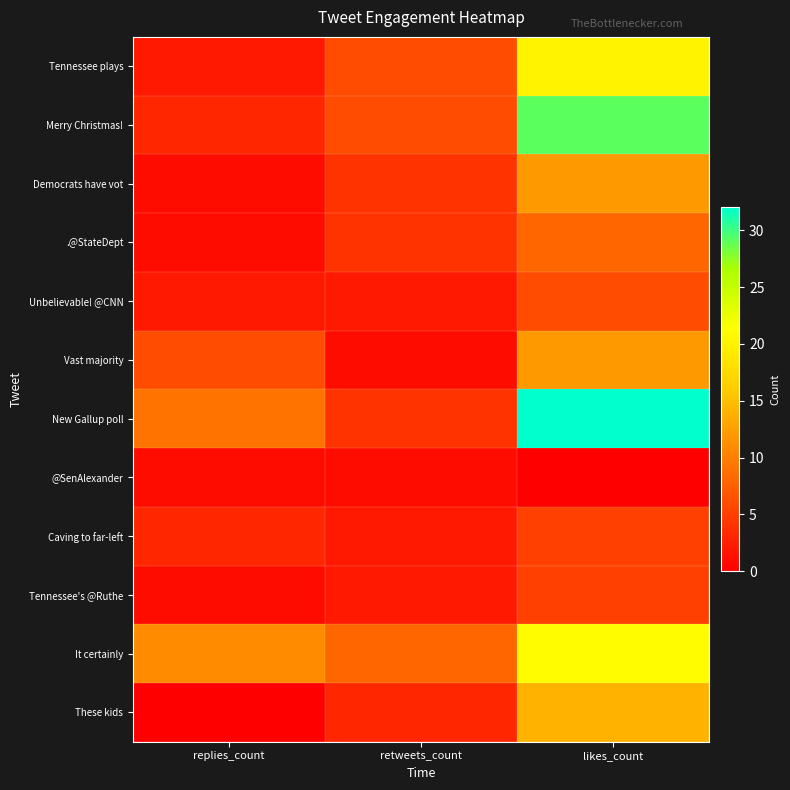

Which series changed the most between replies_count and retweets_count?

Vast majority